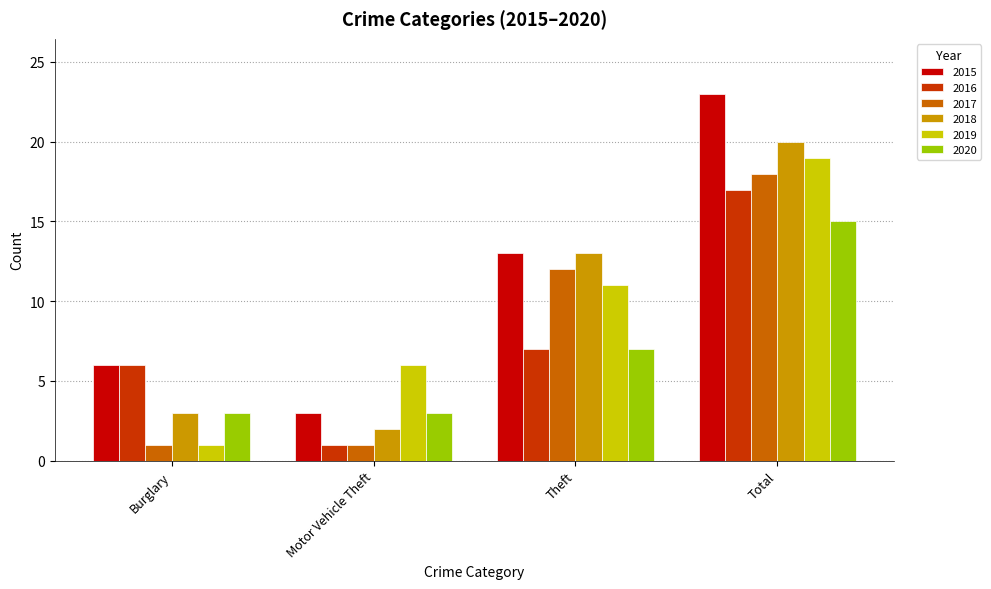

At how many categories does at least one series exceed 10?

2